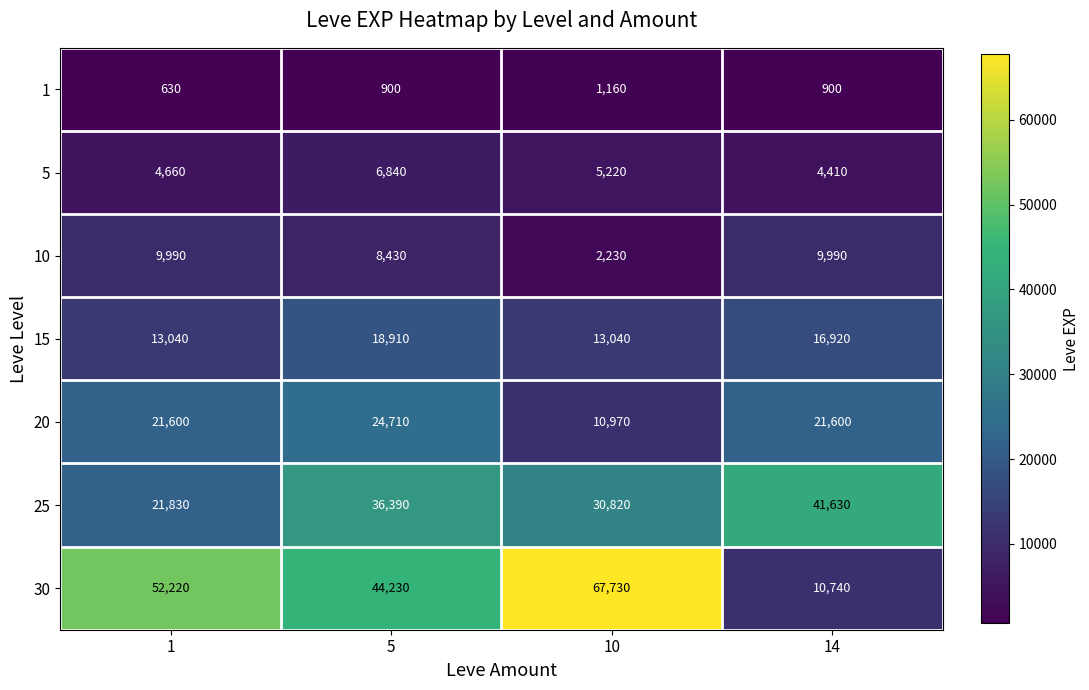

The value of 15 at 10 is 13040. True or false?

True